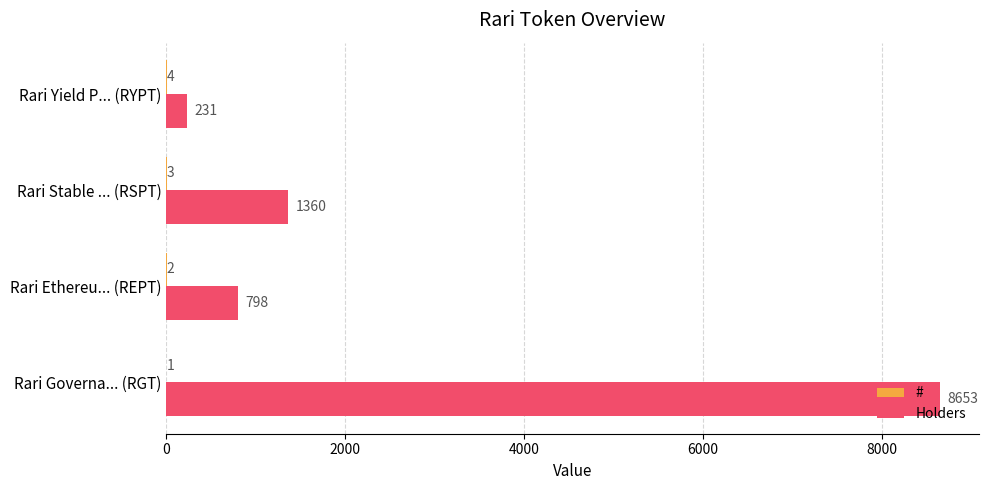

True or false: Holders has a value of 1360 at Rari Stable ... (RSPT).

True